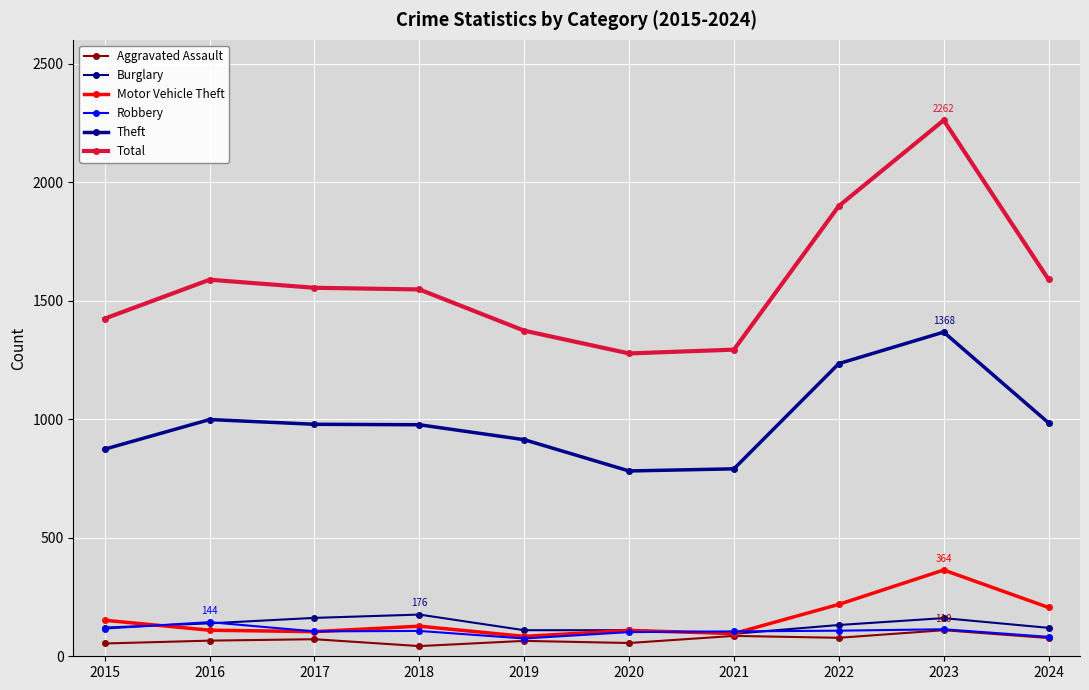

What is the value of the Total point at the 2nd from the left?

1589